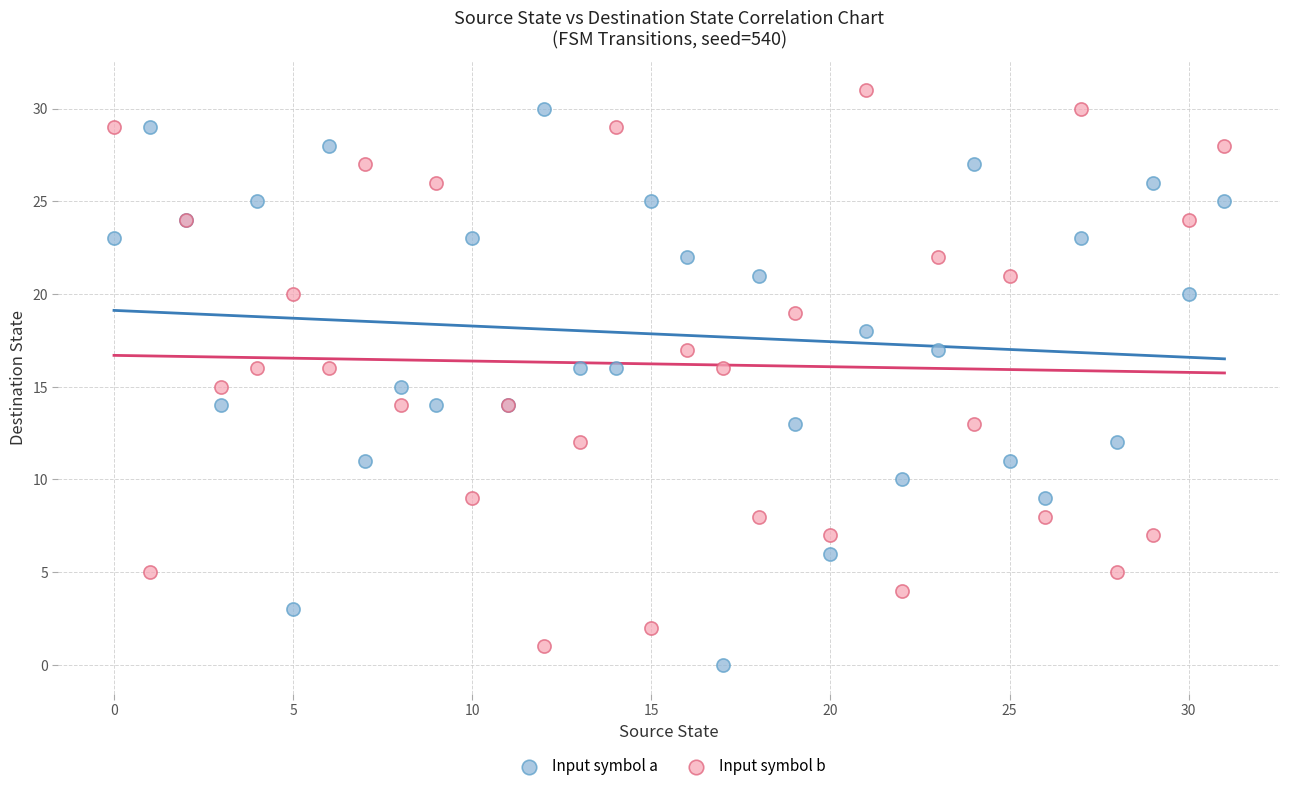

Which series reaches the maximum Y coordinate?

Input symbol b